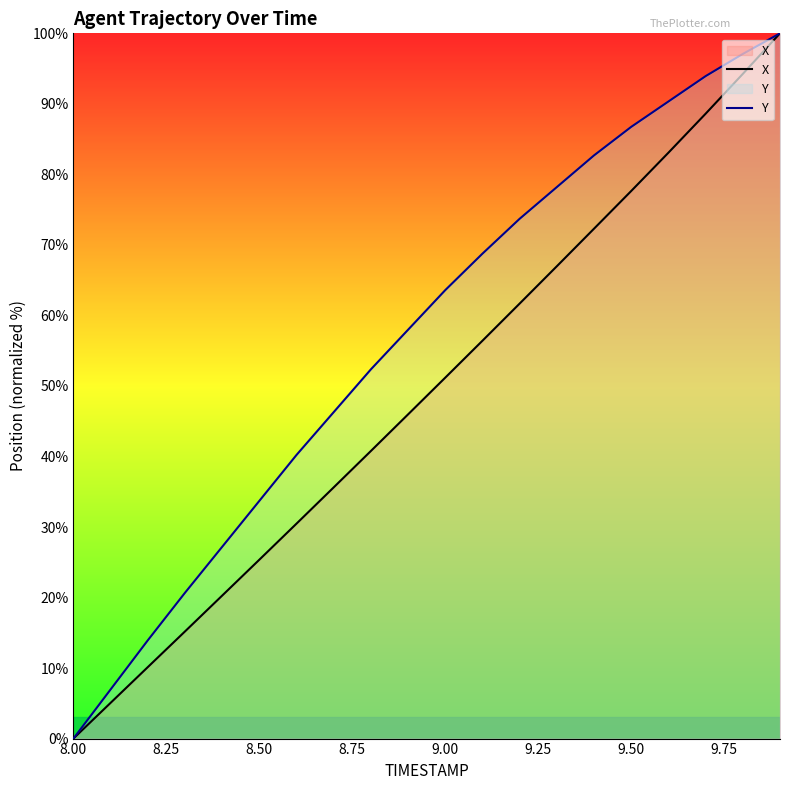

True or false: X has a value of -41.3 at 8.00.

False